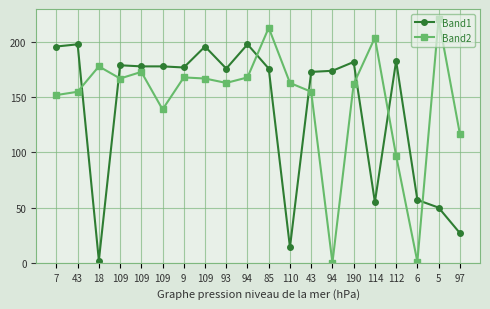

What are all the series names shown in the legend?

Band1, Band2